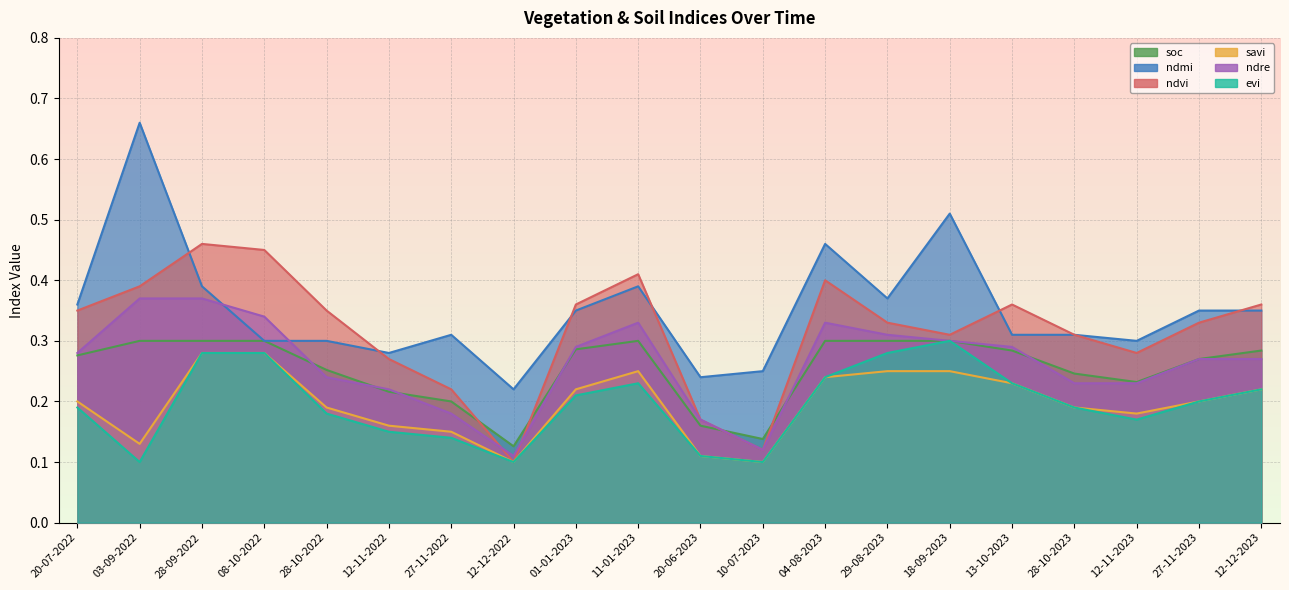

At which category does soc reach its first local valley?

12-12-2022